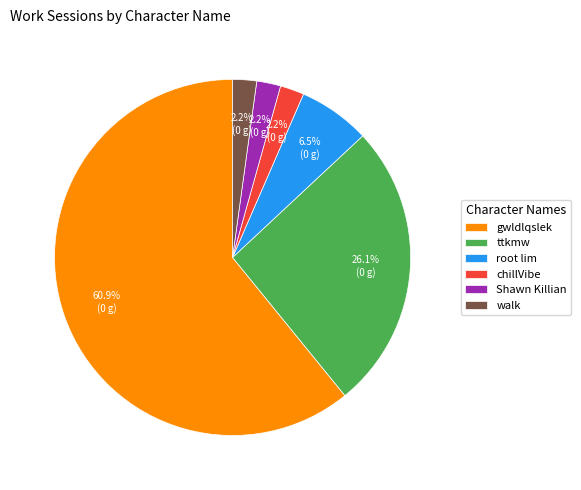

Between Shawn Killian and root lim, which is larger?

root lim